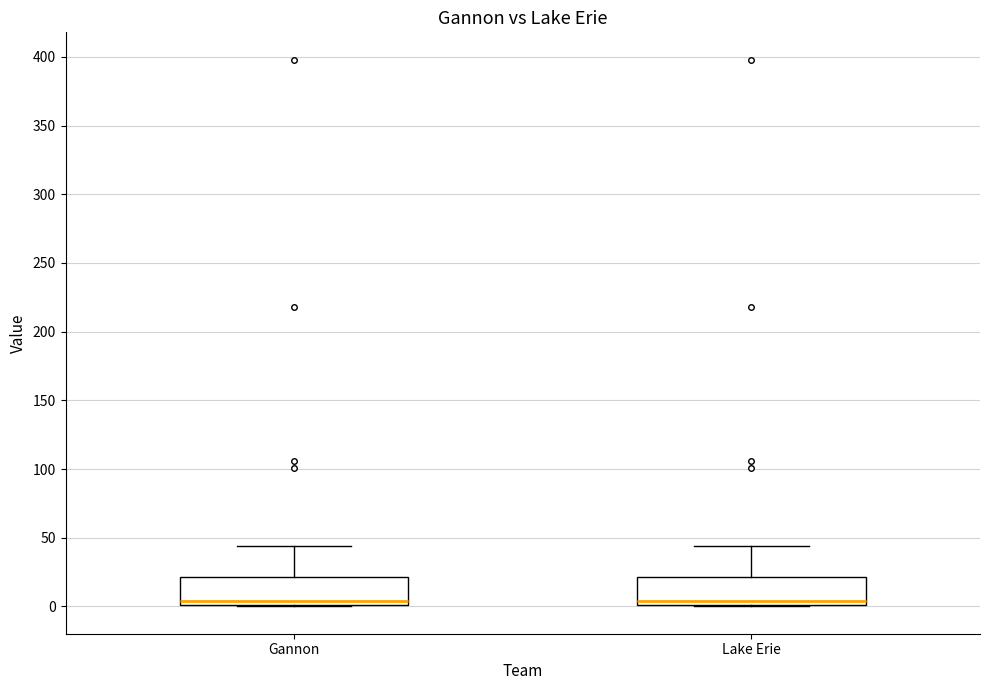

Reading left to right, read every box against the y-axis: the position of its median line, the range the box covers, and the ends of its whiskers. The values are not printed on the chart, so give them approximately, as read against the axis.

Gannon: median 5, box 0 to 20, whiskers 0 to 45
Lake Erie: median 5, box 0 to 20, whiskers 0 to 45